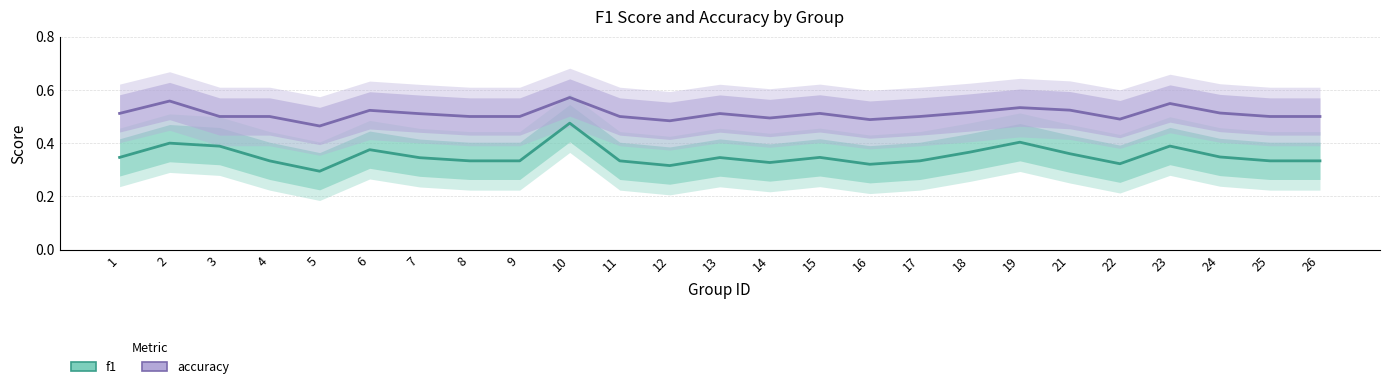

Is it true that f1 equals 0.4 at 18?

True